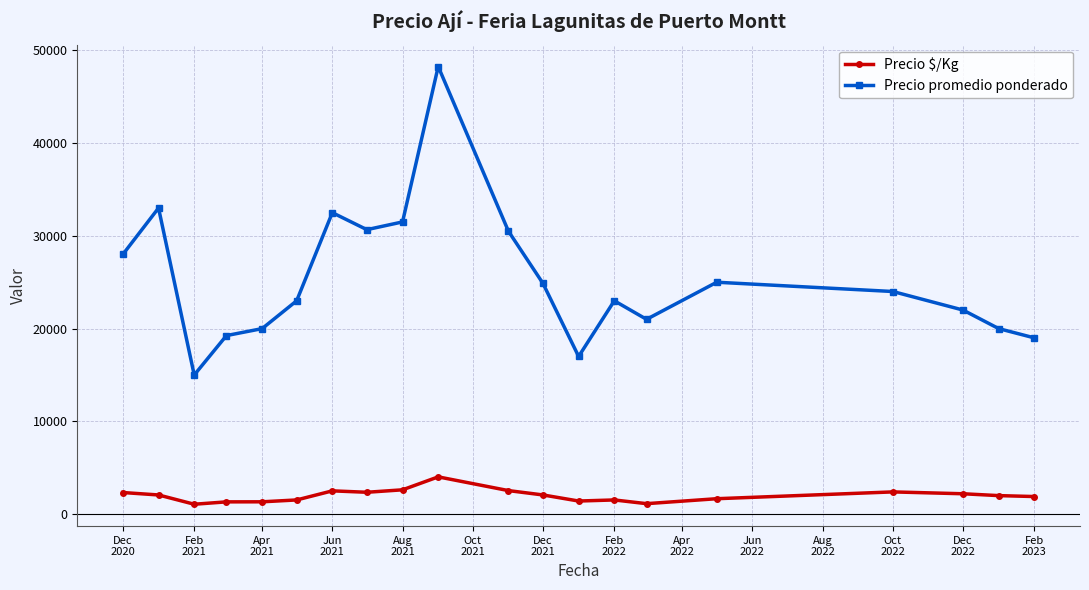

What is the smallest value displayed?

1071.0